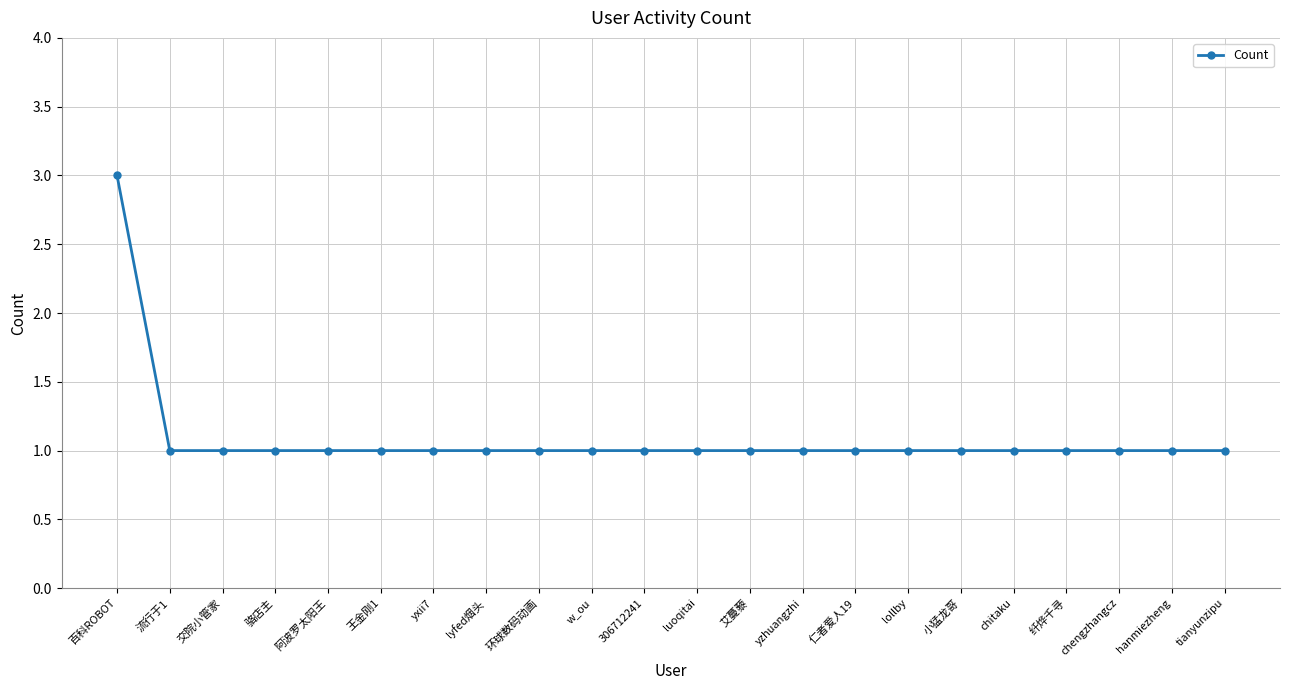

What is the greatest value displayed?

3